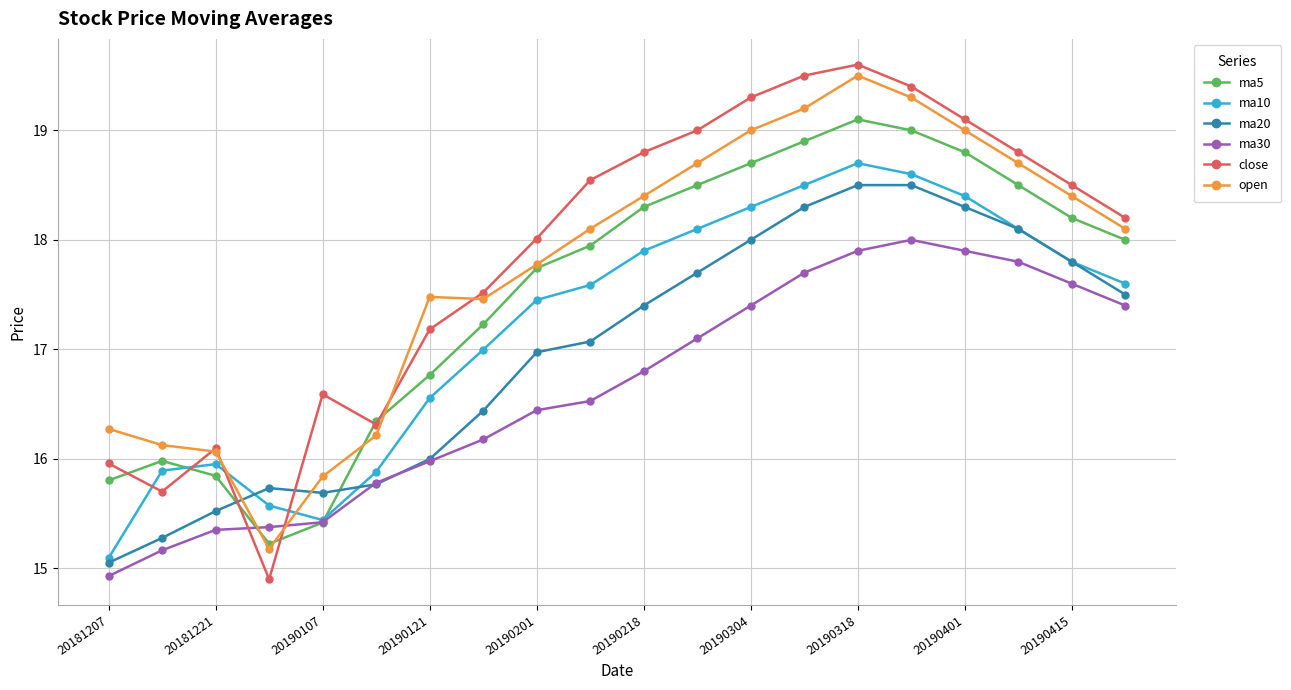

What is the highest value of the open series?

19.5